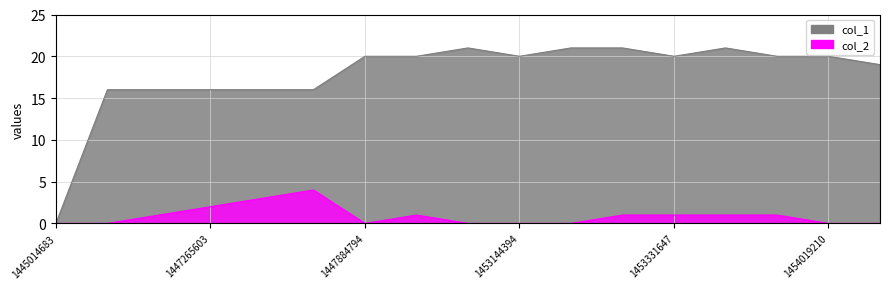

Reading left to right, transcribe all the data shown in this chart.

col_1: 1445014683=0	1447189991=16	1447262005=16	1447265603=16	1447377219=16	1447438400=16	1447884794=20	1447978374=20	1450800765=21	1453144394=20	1453220010=21	1453223628=21	1453331647=20	1453349629=21	1453756421=20	1454019210=20	1454094821=19
col_2: 1445014683=0	1447189991=0	1447262005=1	1447265603=2	1447377219=3	1447438400=4	1447884794=0	1447978374=1	1450800765=0	1453144394=0	1453220010=0	1453223628=1	1453331647=1	1453349629=1	1453756421=1	1454019210=0	1454094821=0